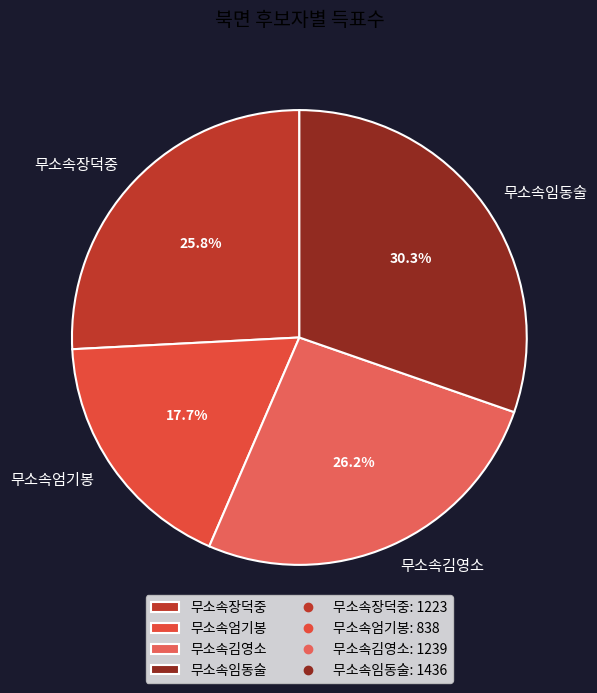

The 무소속엄기봉 slice represents 12% of the pie. True or false?

False